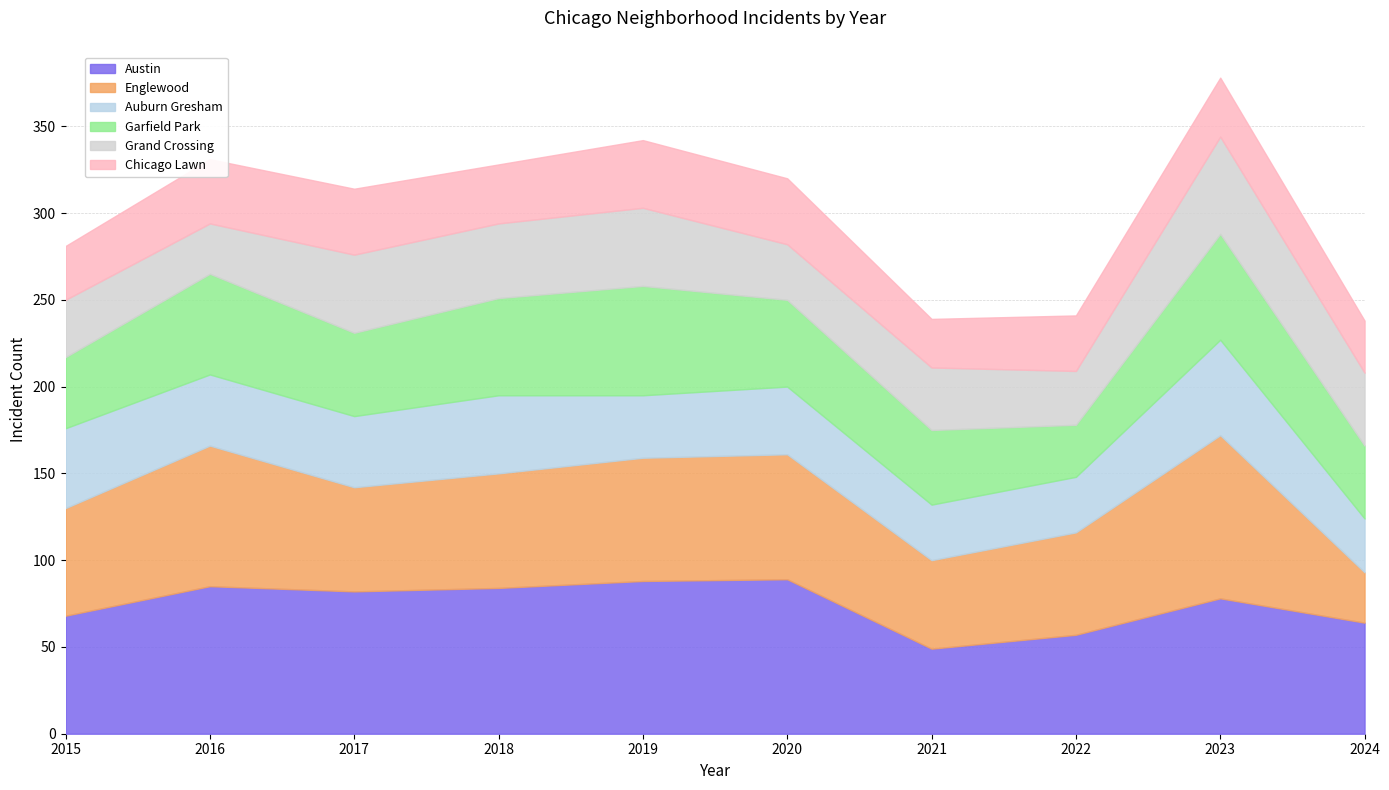

What is the sum of all Englewood values?

645